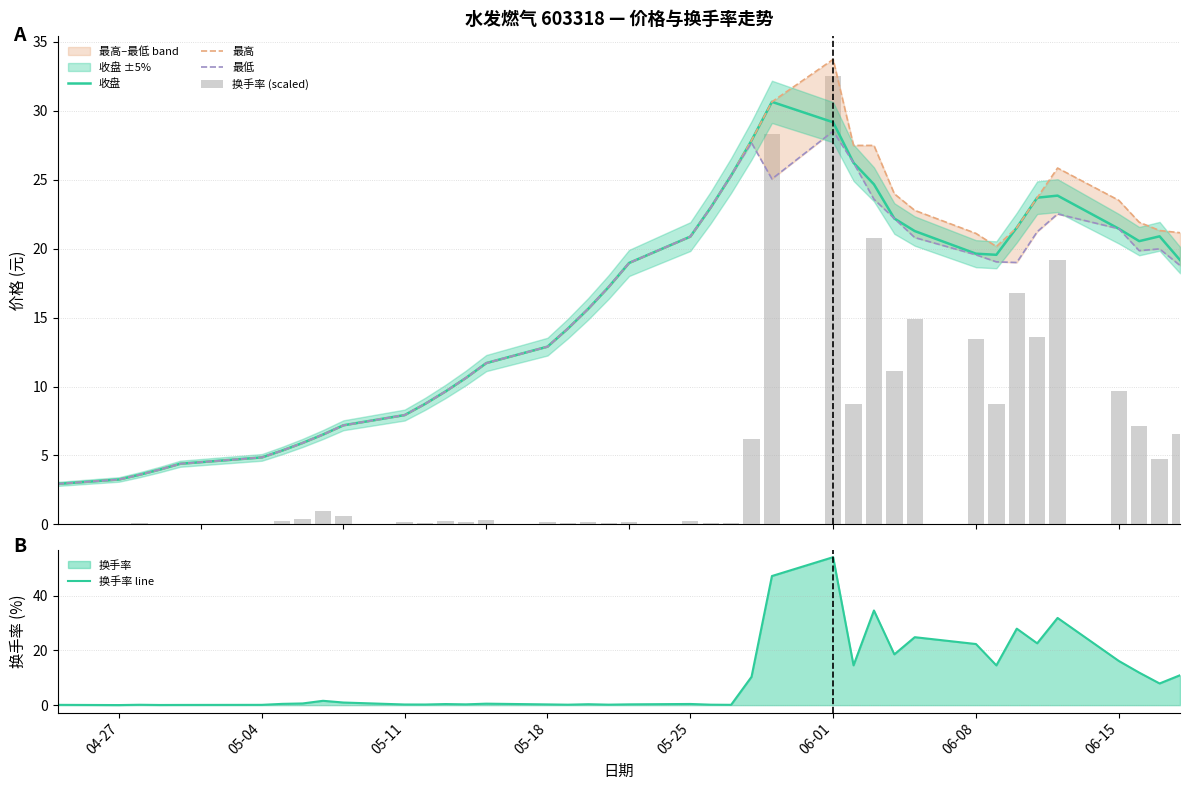

At how many categories does at least one series exceed 52?

1